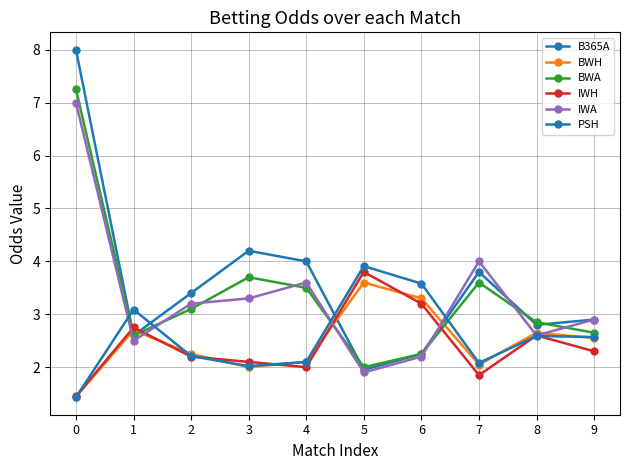

Count the number of categories in the chart.

10